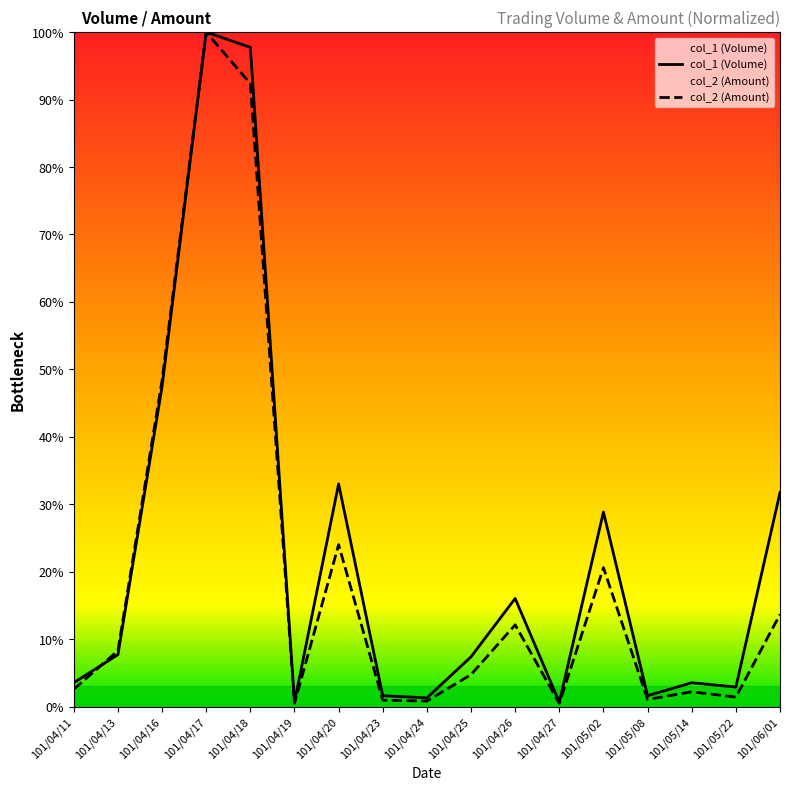

Which has a higher value, 101/04/13 or 101/05/08?

101/04/13